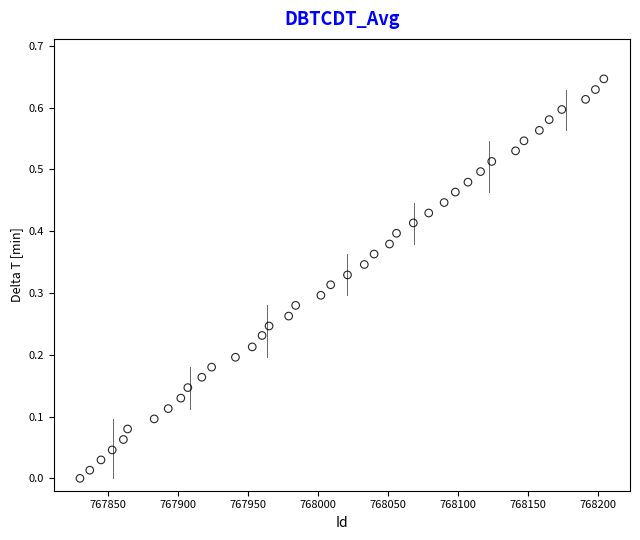

What is the range of X values (max minus min)?

374.0